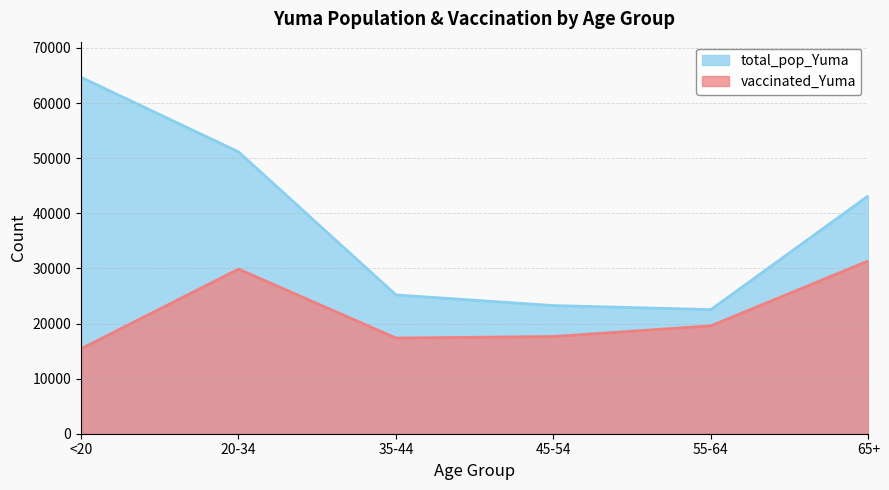

True or false: total_pop_Yuma and vaccinated_Yuma cross at least once.

False